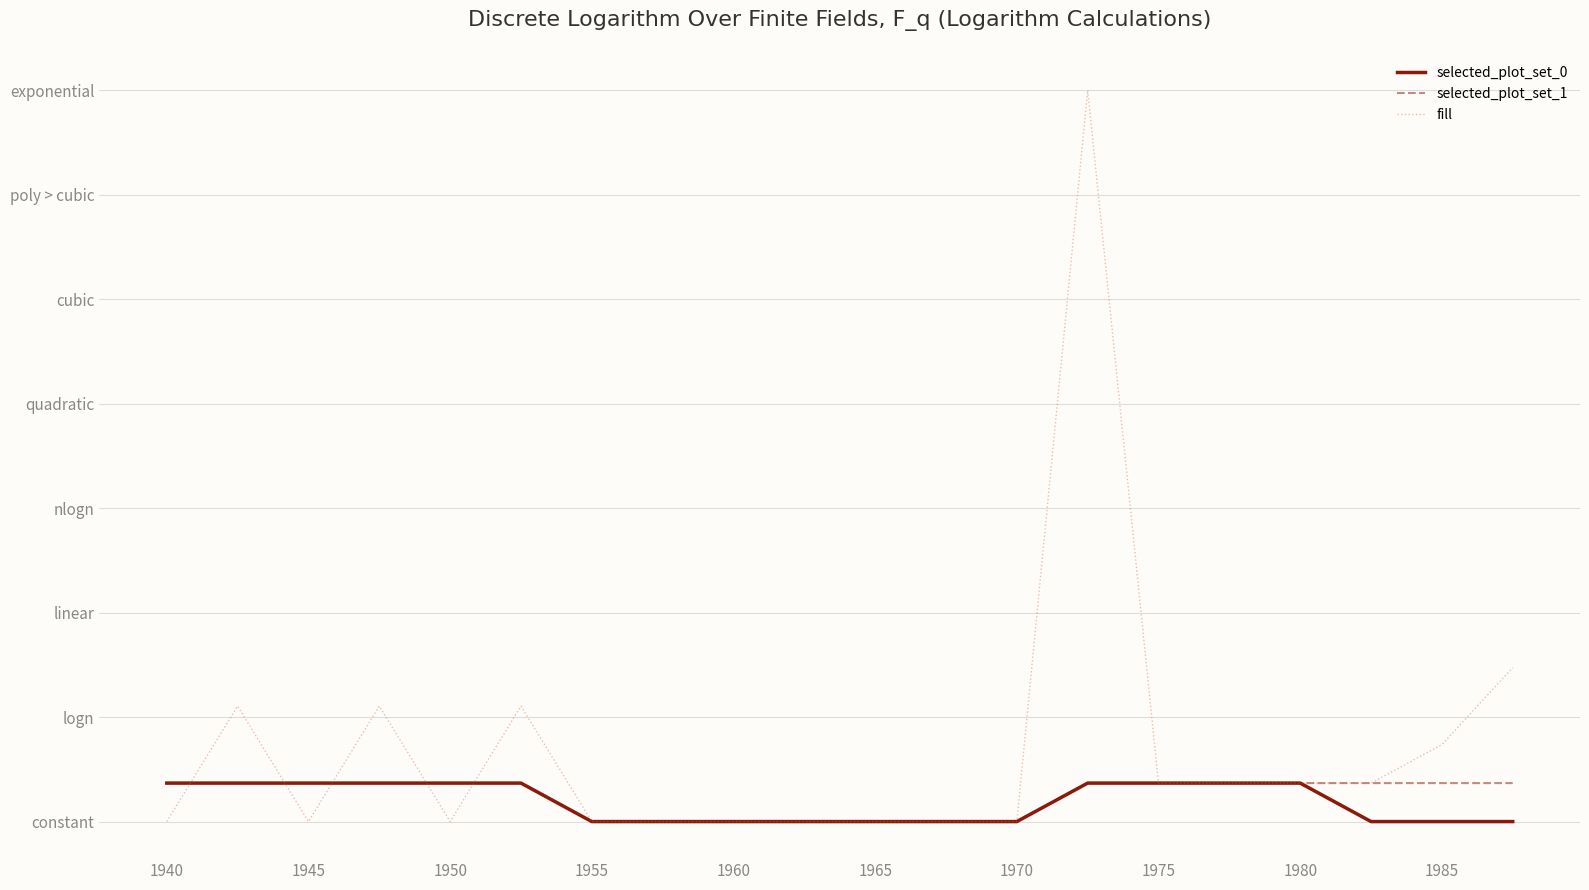

Reading left to right, transcribe all the data shown in this chart.

selected_plot_set_0: 1	1	1	1	1	1	0	0	0	0	0	0	0	1	1	1	1	0	0	0
selected_plot_set_1: 1	1	1	1	1	1	0	0	0	0	0	0	0	1	1	1	1	1	1	1
fill: 0	3	0	3	0	3	0	0	0	0	0	0	0	19	1	1	1	1	2	4